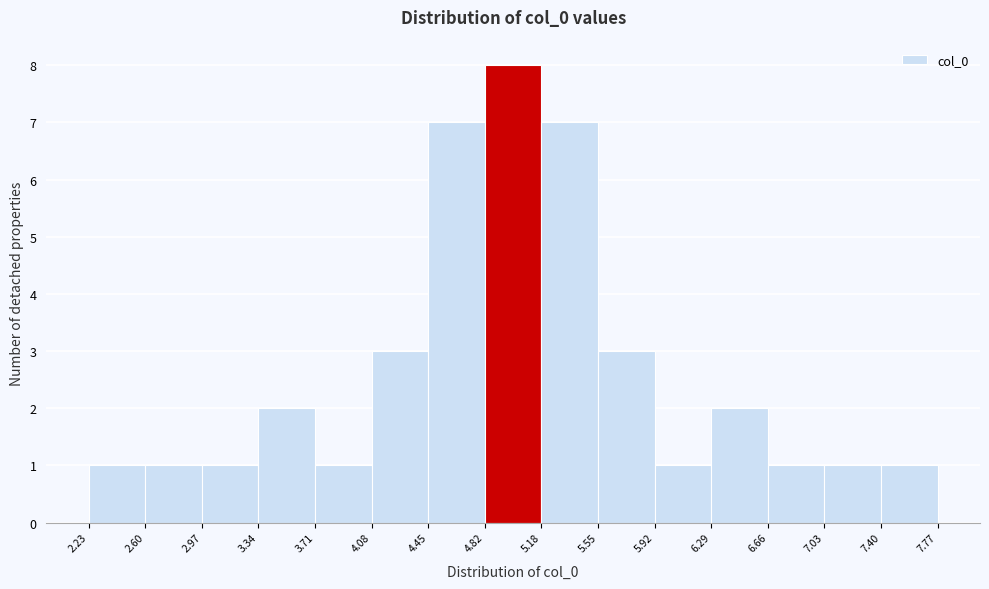

Reading left to right, transcribe this chart: for each bar, give the range it covers on the x-axis and its height. The values are not printed on the chart, so give them approximately, as read against the axis.

2.23 to 2.60: 1
2.60 to 2.97: 1
2.97 to 3.34: 1
3.34 to 3.71: 2
3.71 to 4.08: 1
4.08 to 4.45: 3
4.45 to 4.82: 7
4.82 to 5.18: 8
5.18 to 5.55: 7
5.55 to 5.92: 3
5.92 to 6.29: 1
6.29 to 6.66: 2
6.66 to 7.03: 1
7.03 to 7.40: 1
7.40 to 7.77: 1